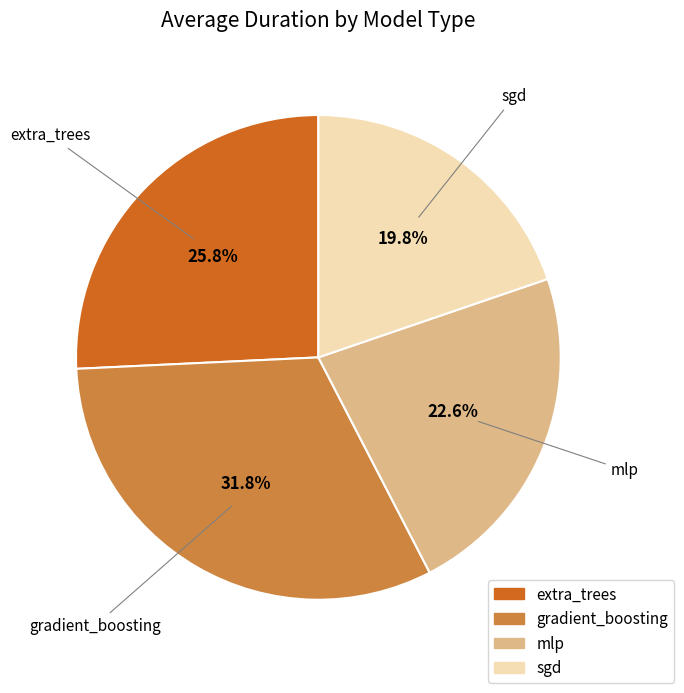

To the nearest percent, what is the difference between the sgd and mlp slice percentages?

3%